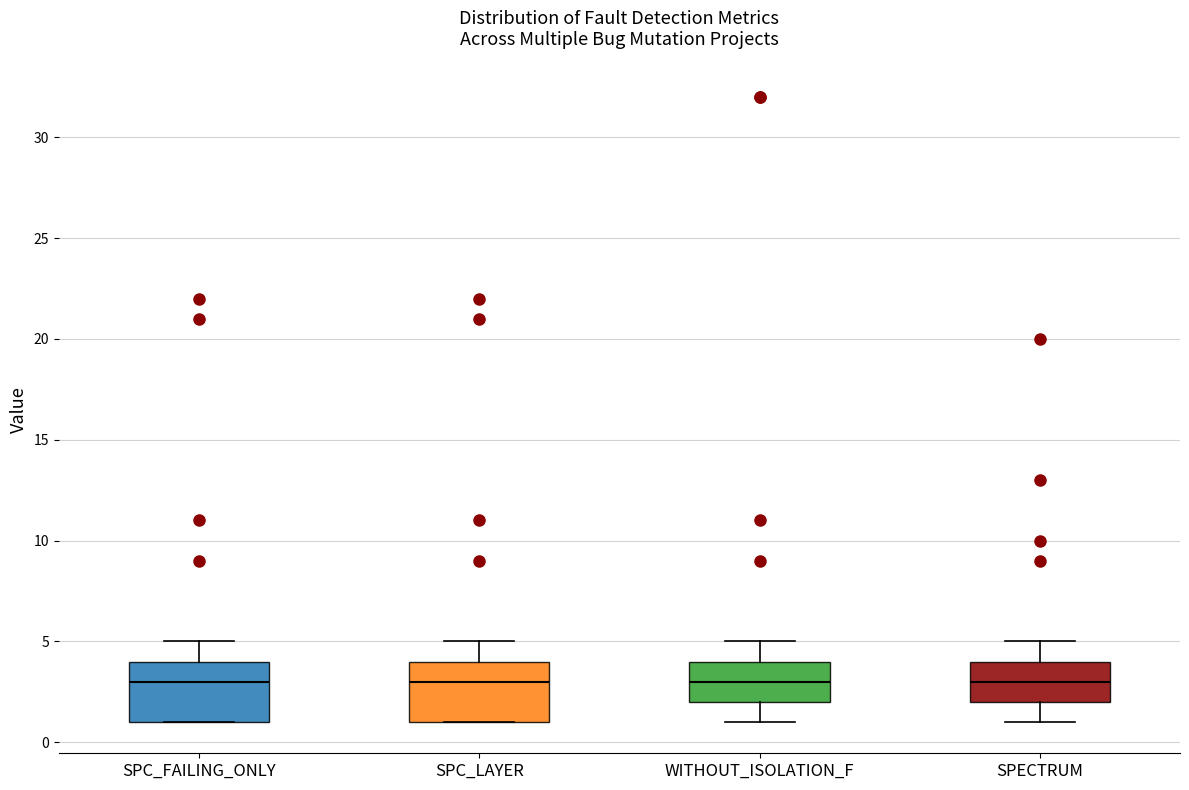

Where is the upper edge of the box for SPECTRUM on the y-axis? The values are not printed on the chart, so give them approximately, as read against the axis.

4